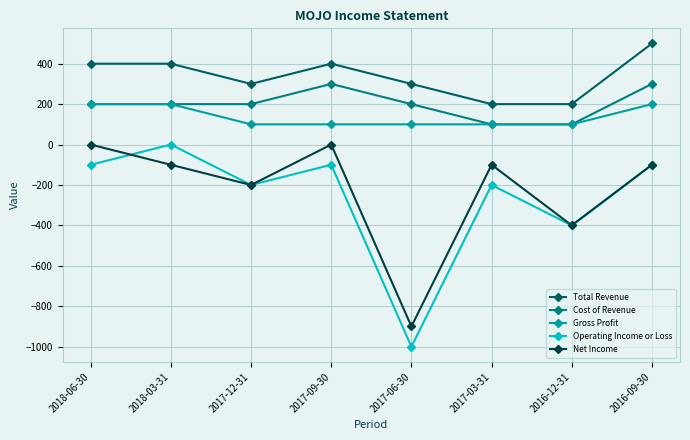

Reading right to left, transcribe all the data shown in this chart.

Total Revenue: 2016-09-30=500	2016-12-31=200	2017-03-31=200	2017-06-30=300	2017-09-30=400	2017-12-31=300	2018-03-31=400	2018-06-30=400
Cost of Revenue: 2016-09-30=300	2016-12-31=100	2017-03-31=100	2017-06-30=200	2017-09-30=300	2017-12-31=200	2018-03-31=200	2018-06-30=200
Gross Profit: 2016-09-30=200	2016-12-31=100	2017-03-31=100	2017-06-30=100	2017-09-30=100	2017-12-31=100	2018-03-31=200	2018-06-30=200
Operating Income or Loss: 2016-09-30=-100	2016-12-31=-400	2017-03-31=-200	2017-06-30=-1000	2017-09-30=-100	2017-12-31=-200	2018-03-31=0	2018-06-30=-100
Net Income: 2016-09-30=-100	2016-12-31=-400	2017-03-31=-100	2017-06-30=-900	2017-09-30=0	2017-12-31=-200	2018-03-31=-100	2018-06-30=0